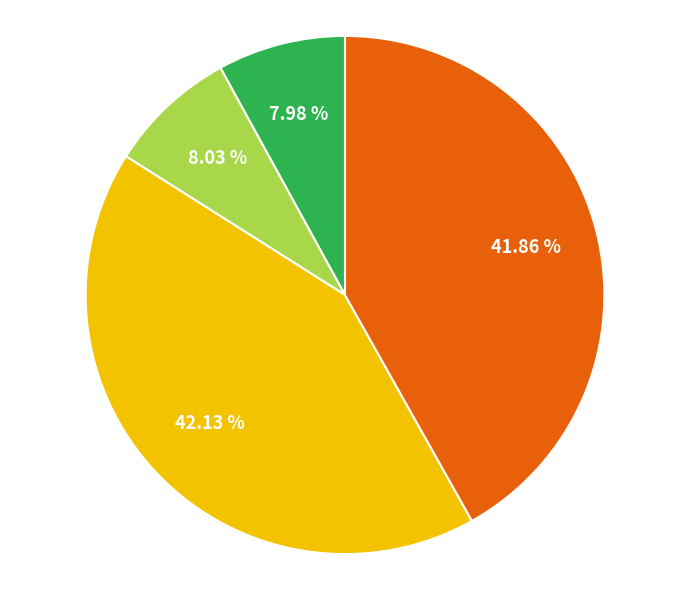

Is there a majority slice in this chart?

No